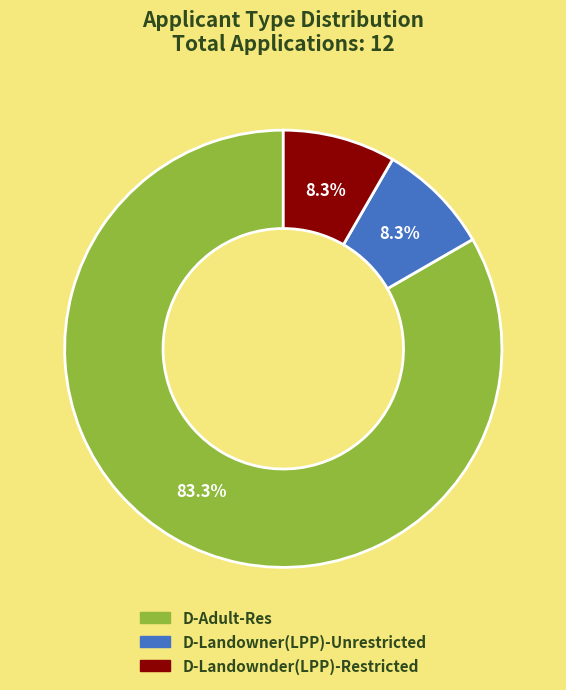

Do D-Landowner(LPP)-Unrestricted and D-Adult-Res together represent more than half of the pie?

Yes